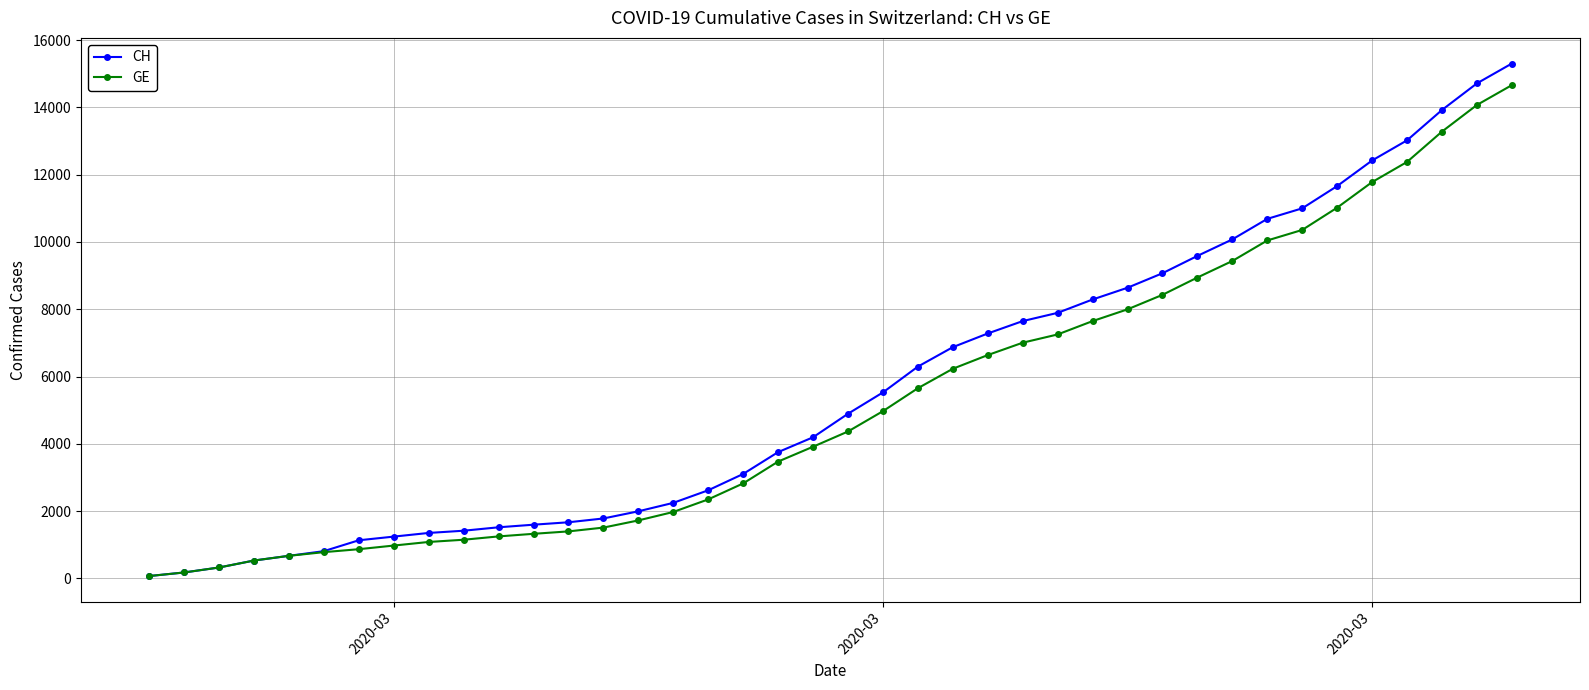

What is the greatest value displayed?

15304